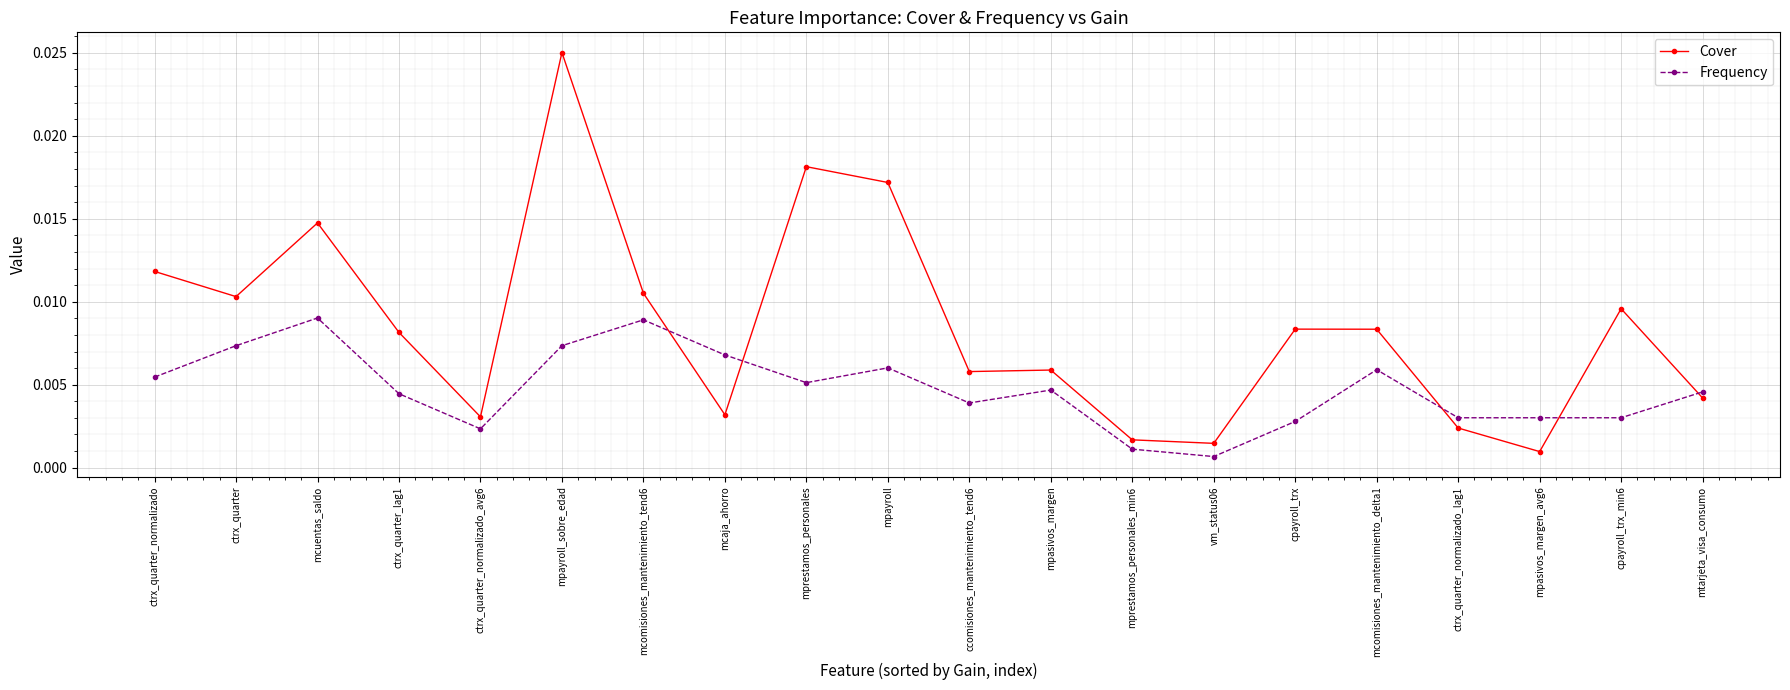

At which category does Cover reach its first local valley?

ctrx_quarter